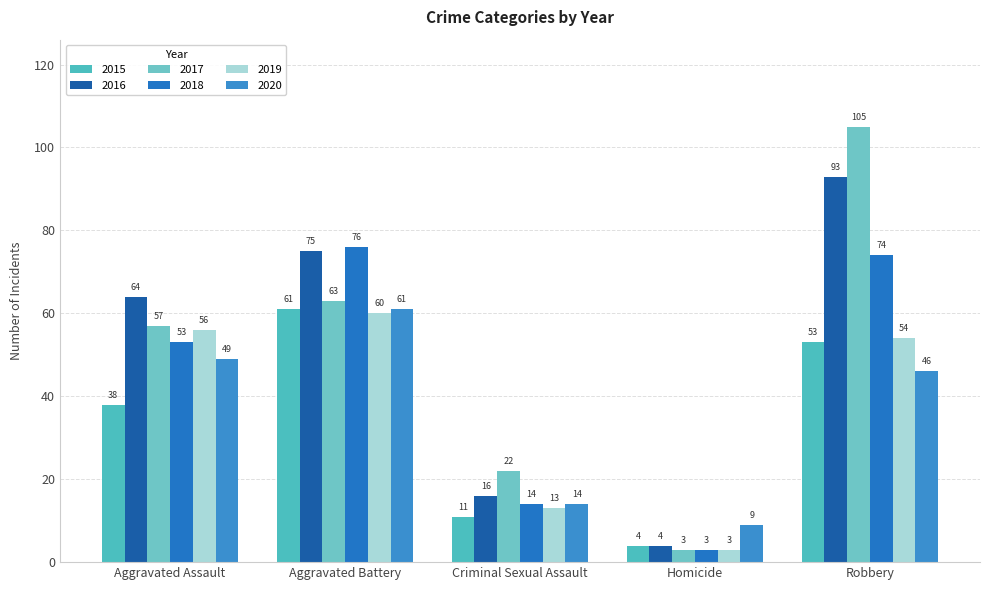

What is the total value across all series at Aggravated Battery?

396